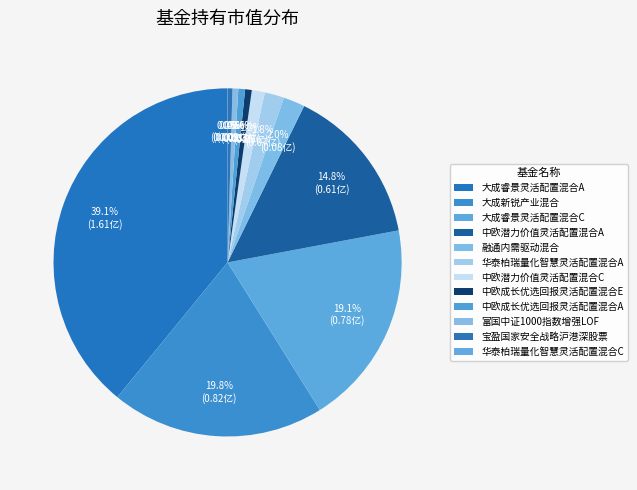

To the nearest percent, what is the difference between the 华泰柏瑞量化智慧灵活配置混合A and 华泰柏瑞量化智慧灵活配置混合C slice percentages?

2%